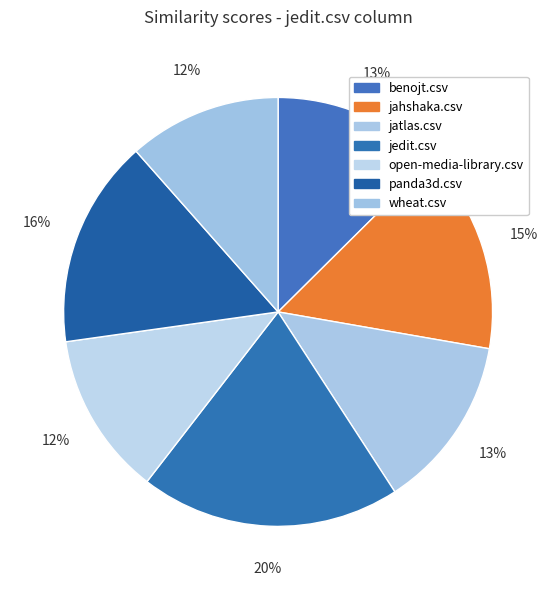

What percentage do jahshaka.csv and panda3d.csv together represent?

30.9%